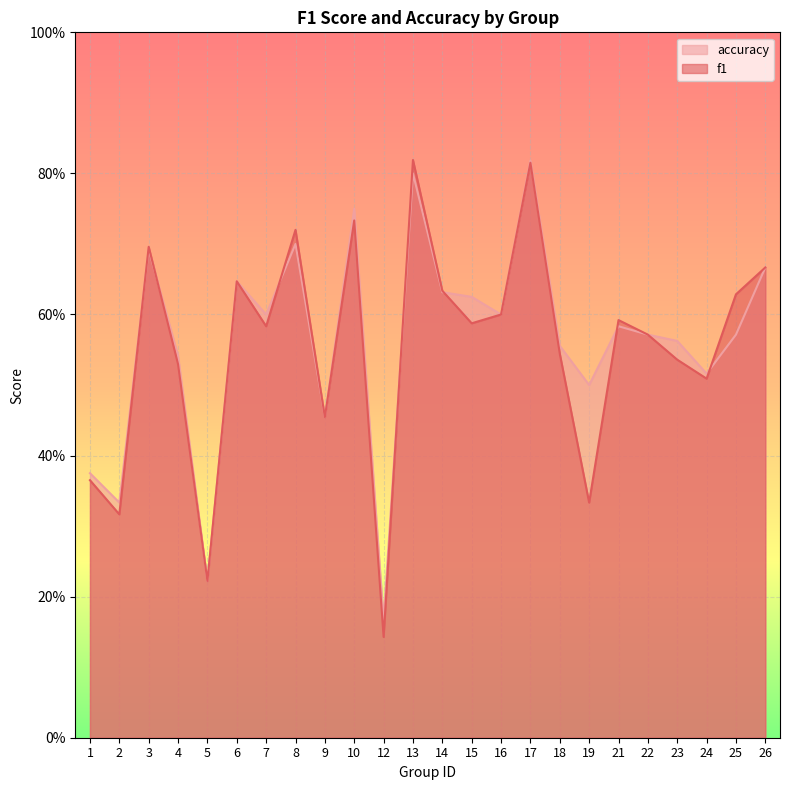

At which label does accuracy reach its minimum?

12